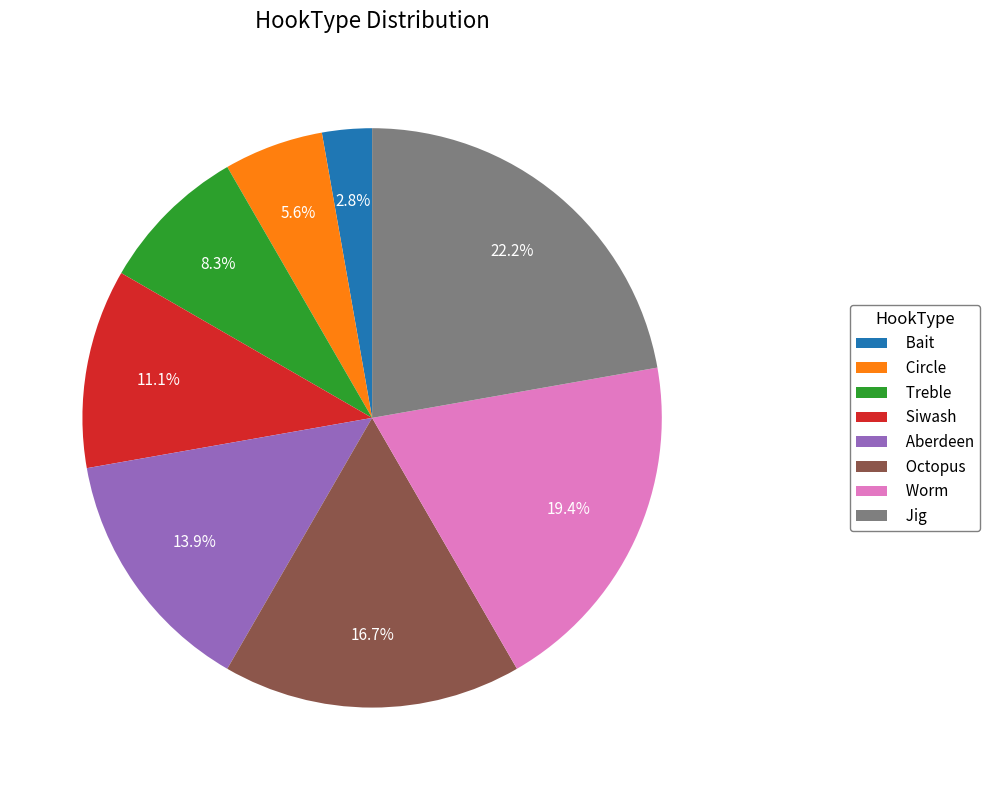

Do Treble and Bait together represent more than half of the pie?

No